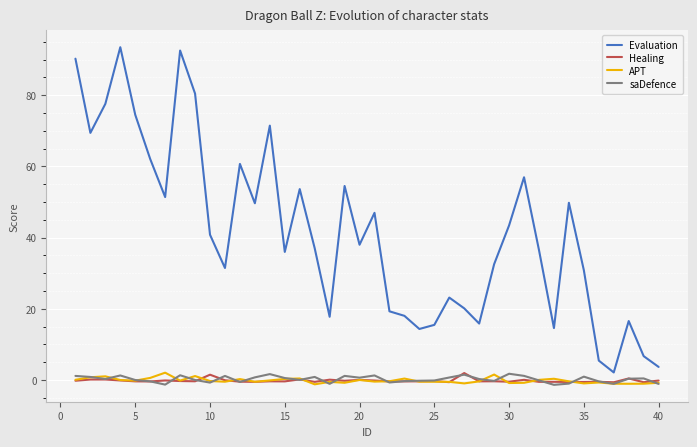

What is the minimum value for saDefence?

-1.4